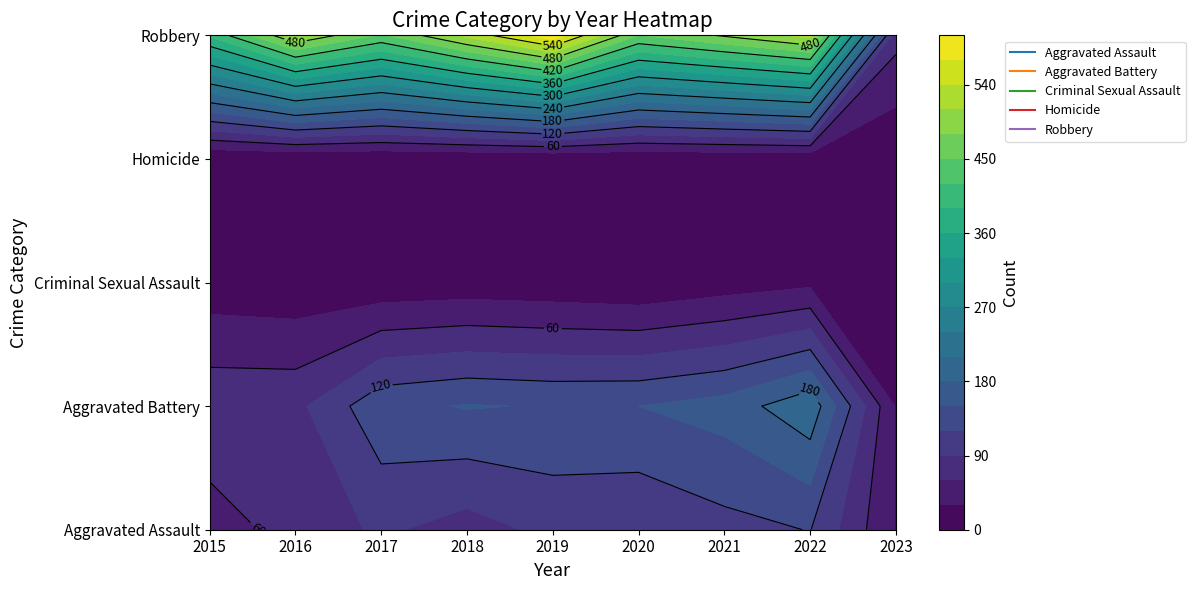

Which category has the highest value in the Aggravated Assault series?

2022